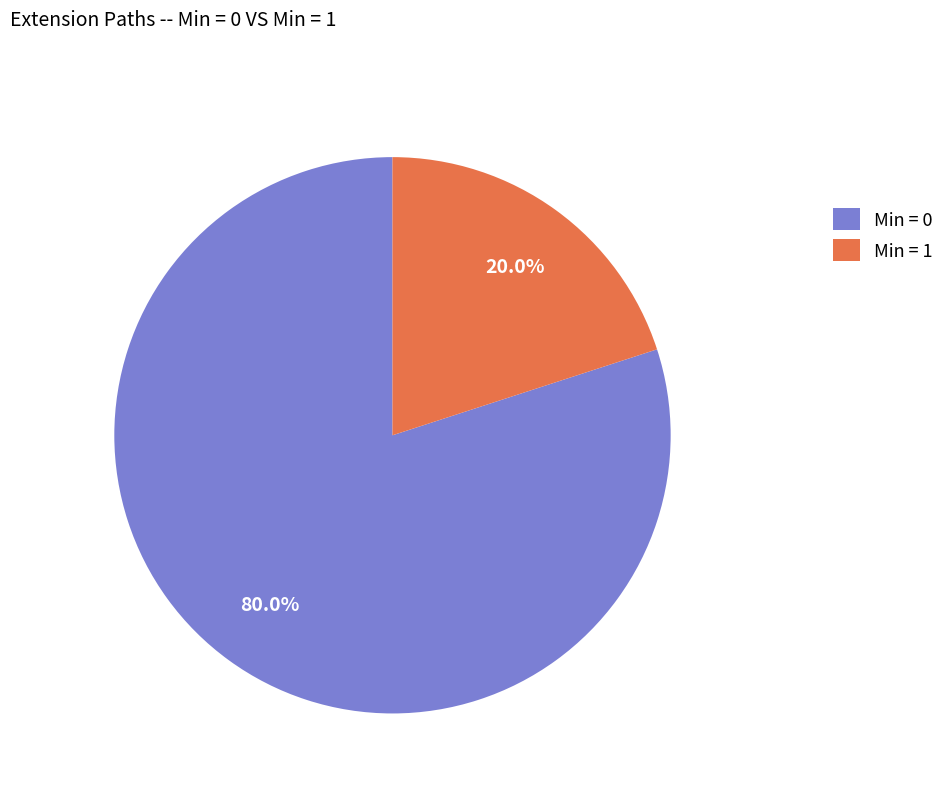

Is there a majority slice in this chart?

Yes